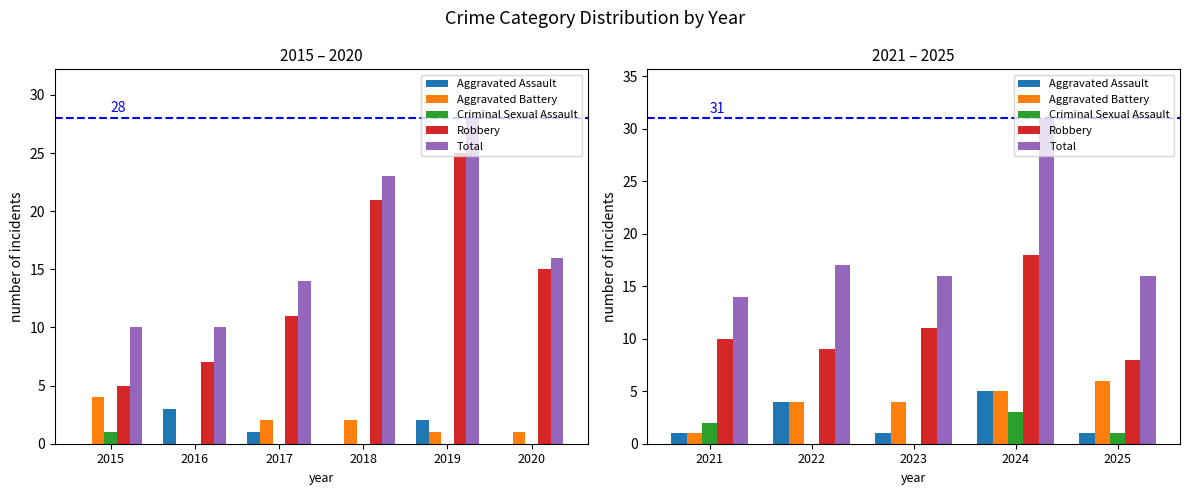

At 2023, list the series in order from largest to smallest.

Total, Robbery, Aggravated Battery, Aggravated Assault, Criminal Sexual Assault